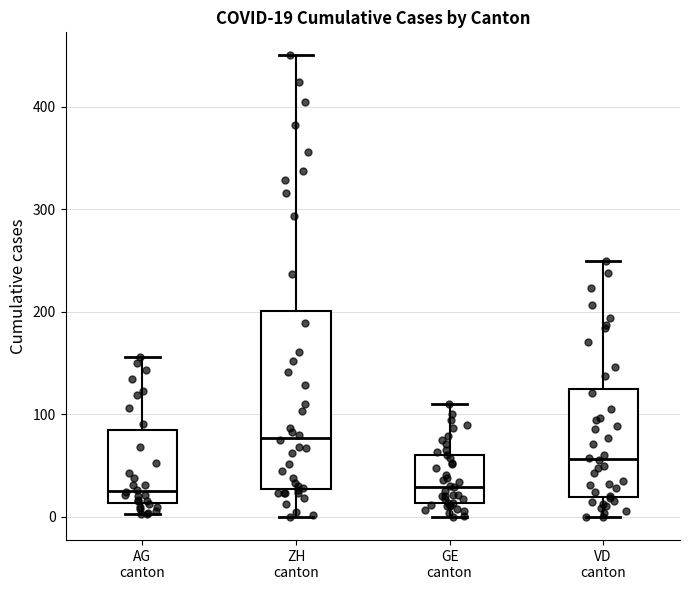

Which box's median line is the highest?

ZH canton